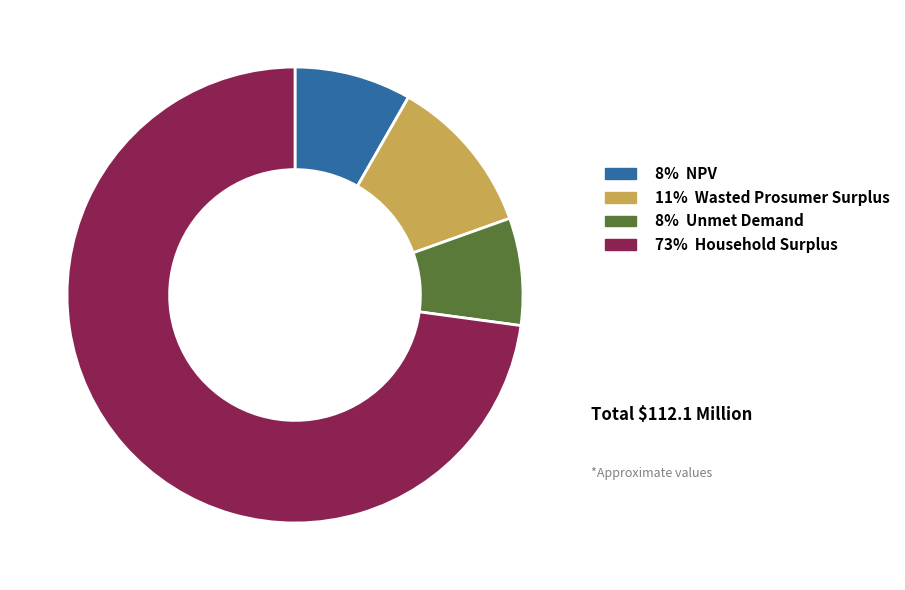

Is there a majority slice in this chart?

Yes